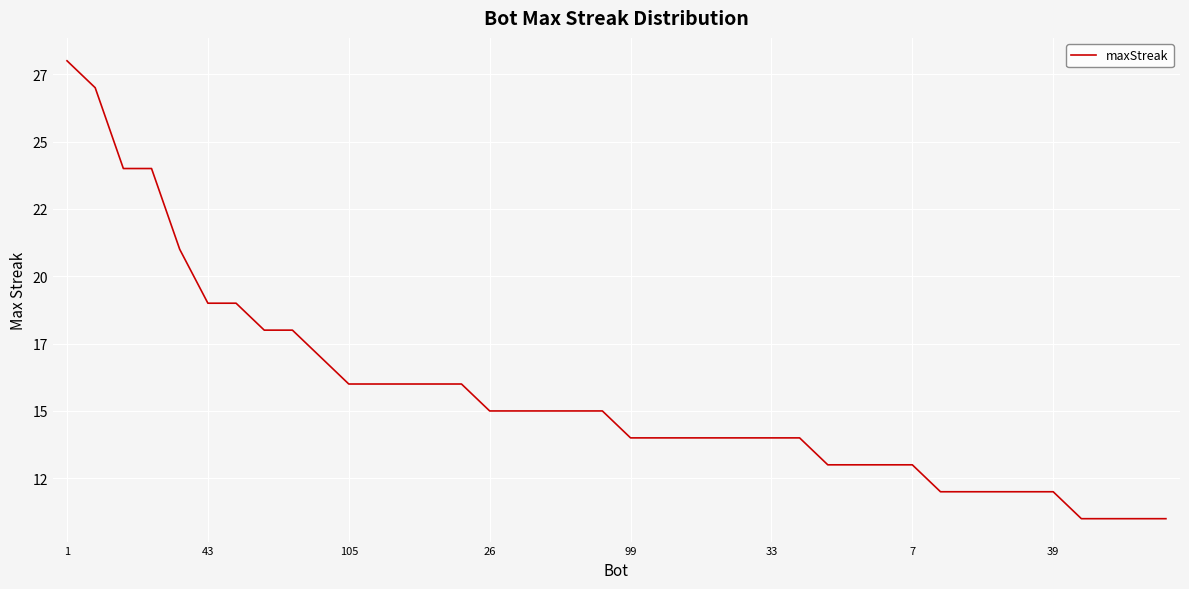

What is the maximum value shown in the chart?

28